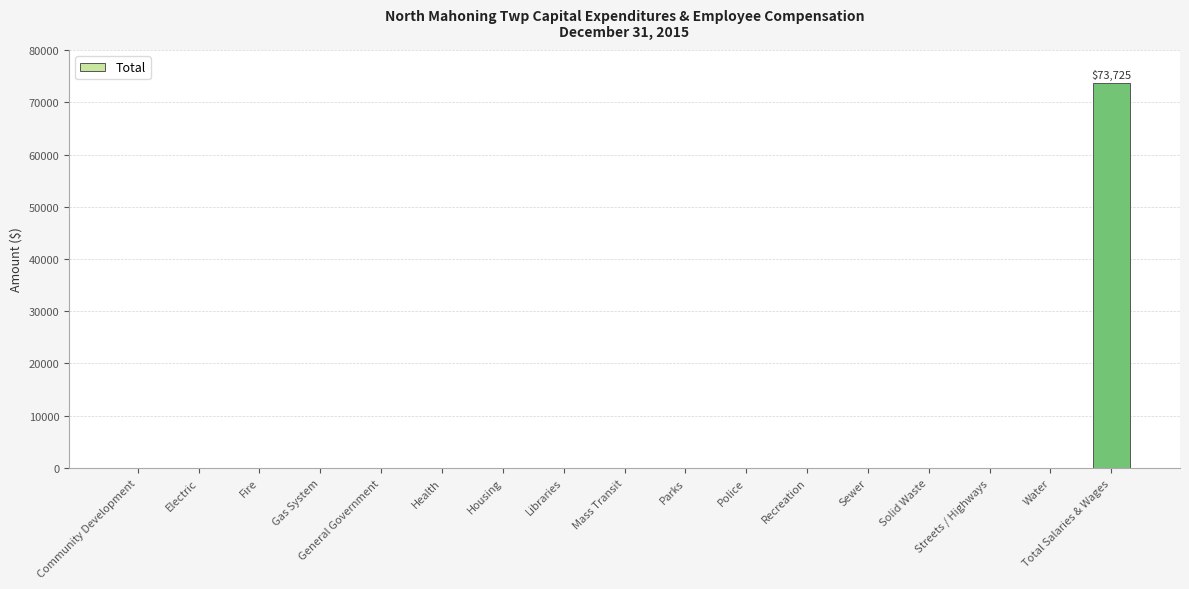

How many data points does each series have?

17